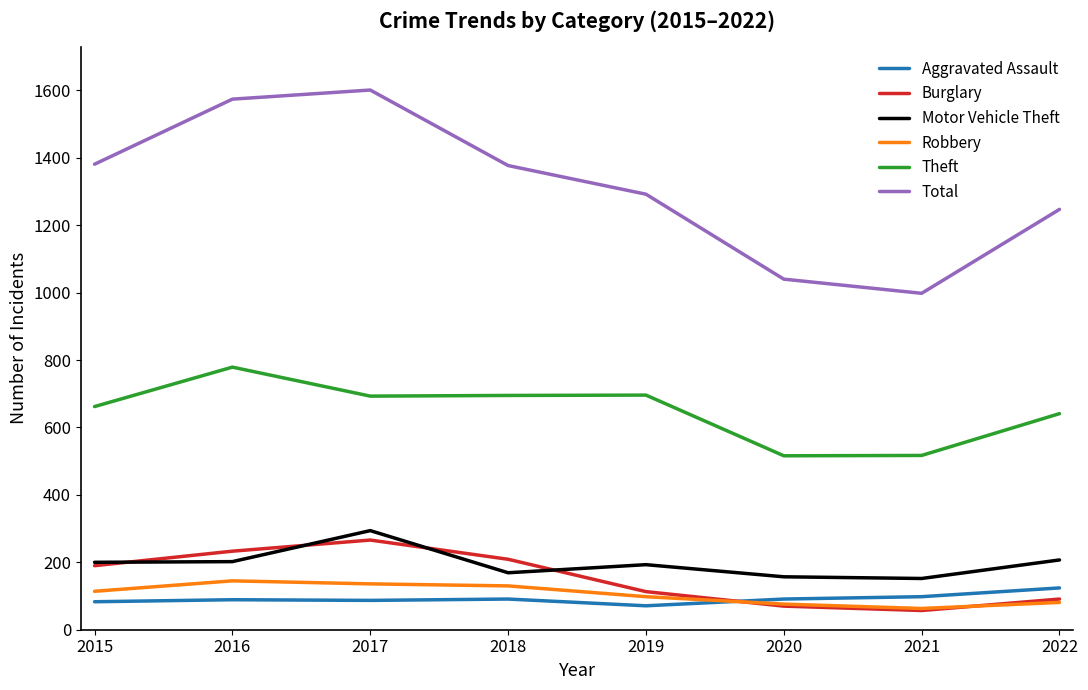

What is the approximate value of Aggravated Assault at 2022?

124